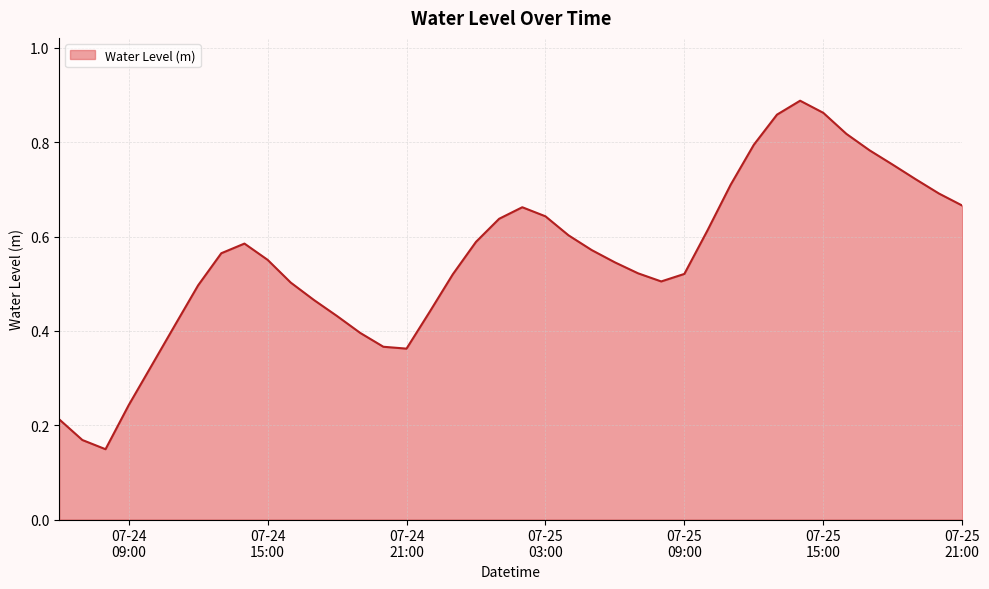

What is the sum of all values?

22.2